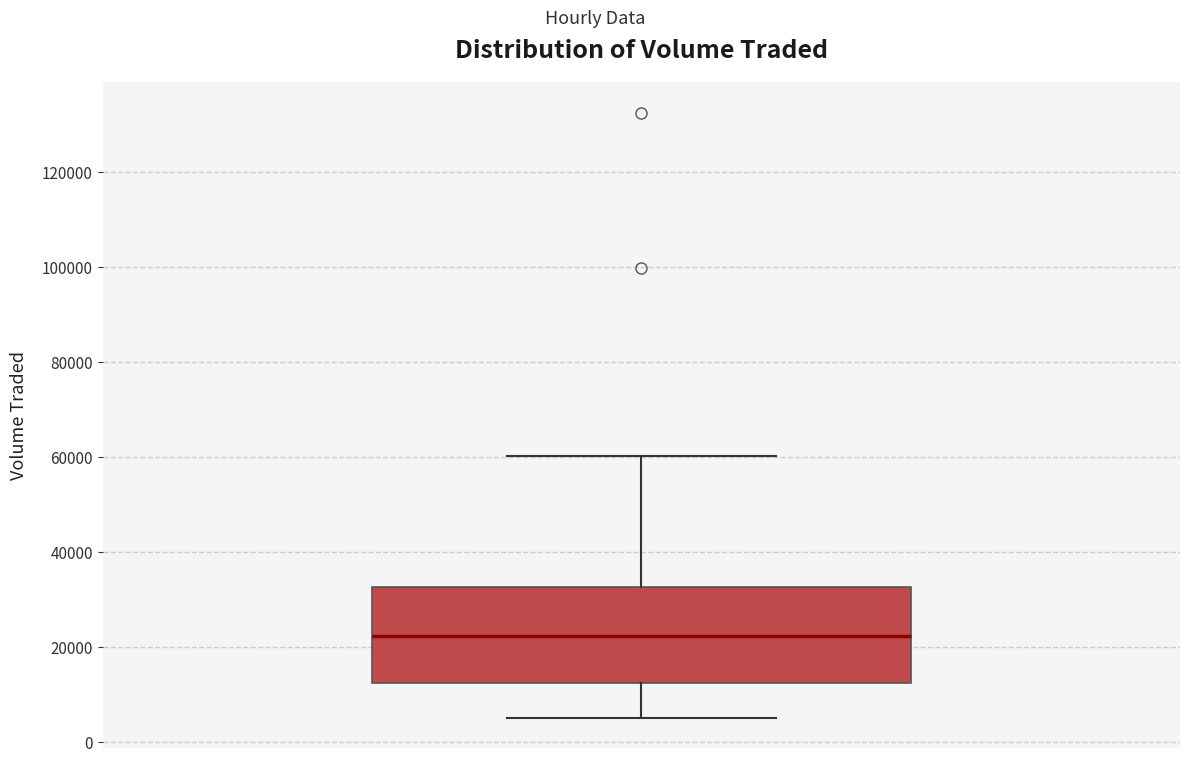

Read this box plot against the y-axis: the position of the median line, the range covered by the box, and the ends of both whiskers. The values are not printed on the chart, so give them approximately, as read against the axis.

median 22000, box 12000 to 32000, whiskers 6000 to 60000